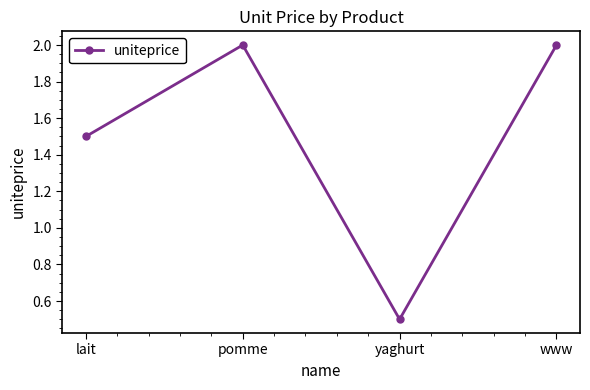

Is it true that the value at yaghurt is 0.3?

False